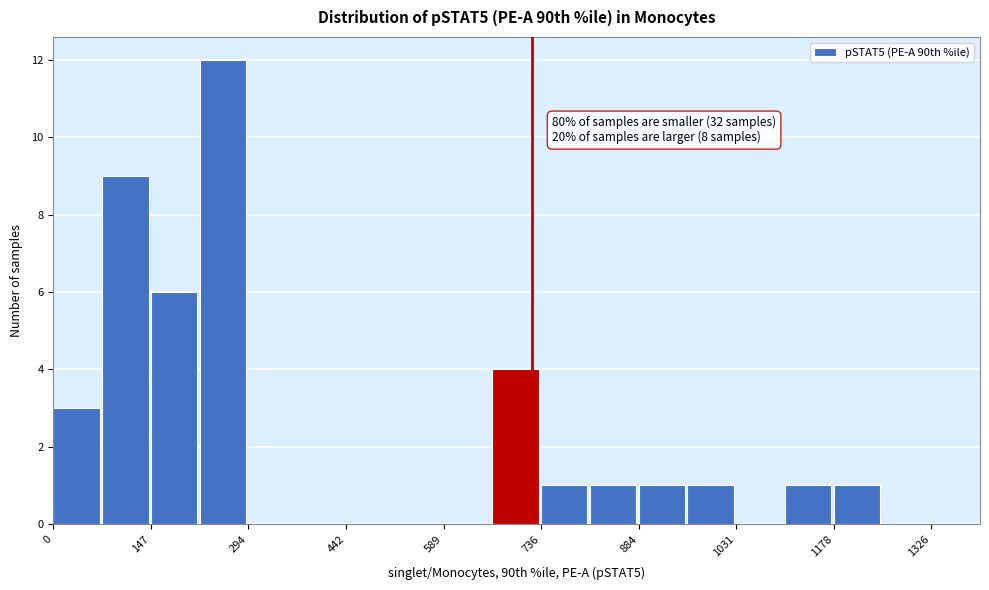

Around what value on the x-axis is the tallest bar? Give the approximate position of its centre, as read against the axis.

260